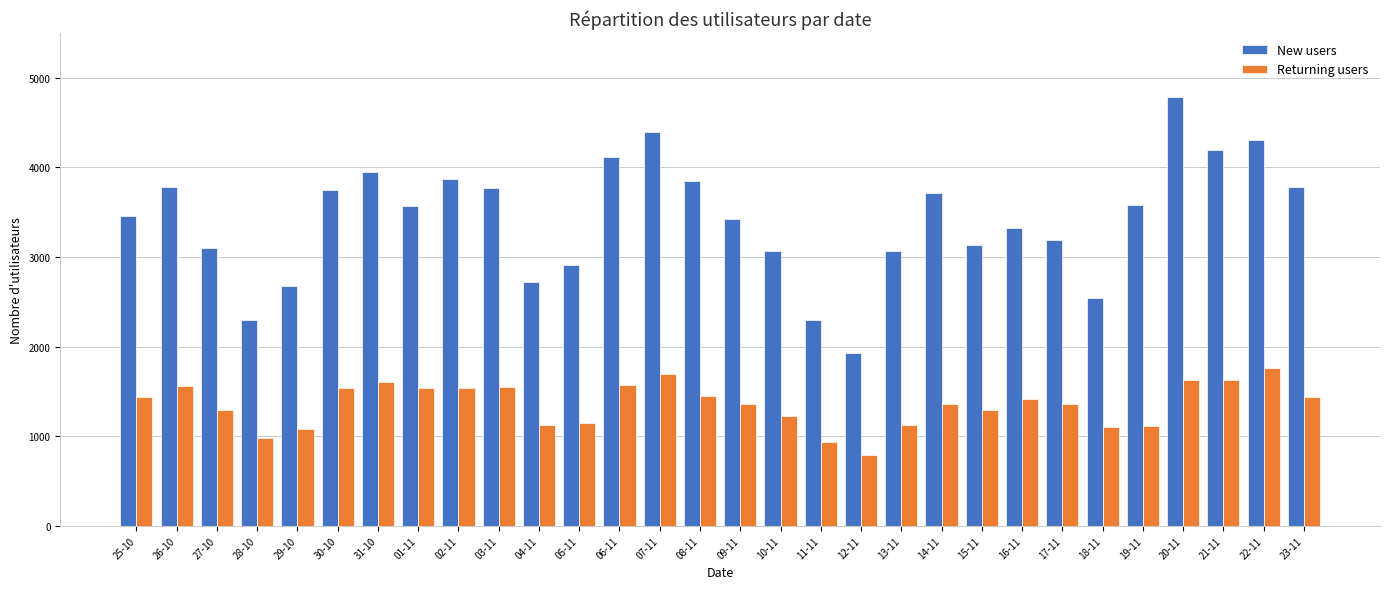

What value does the Returning users series have at 03-11, to the nearest 100?

1500